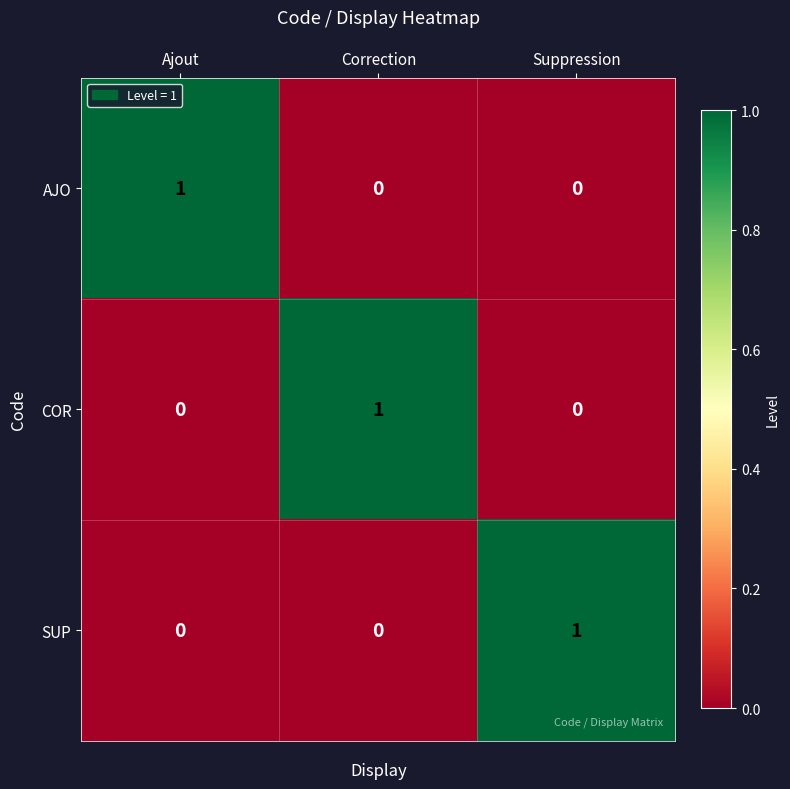

The value of COR at Suppression is 0. True or false?

True